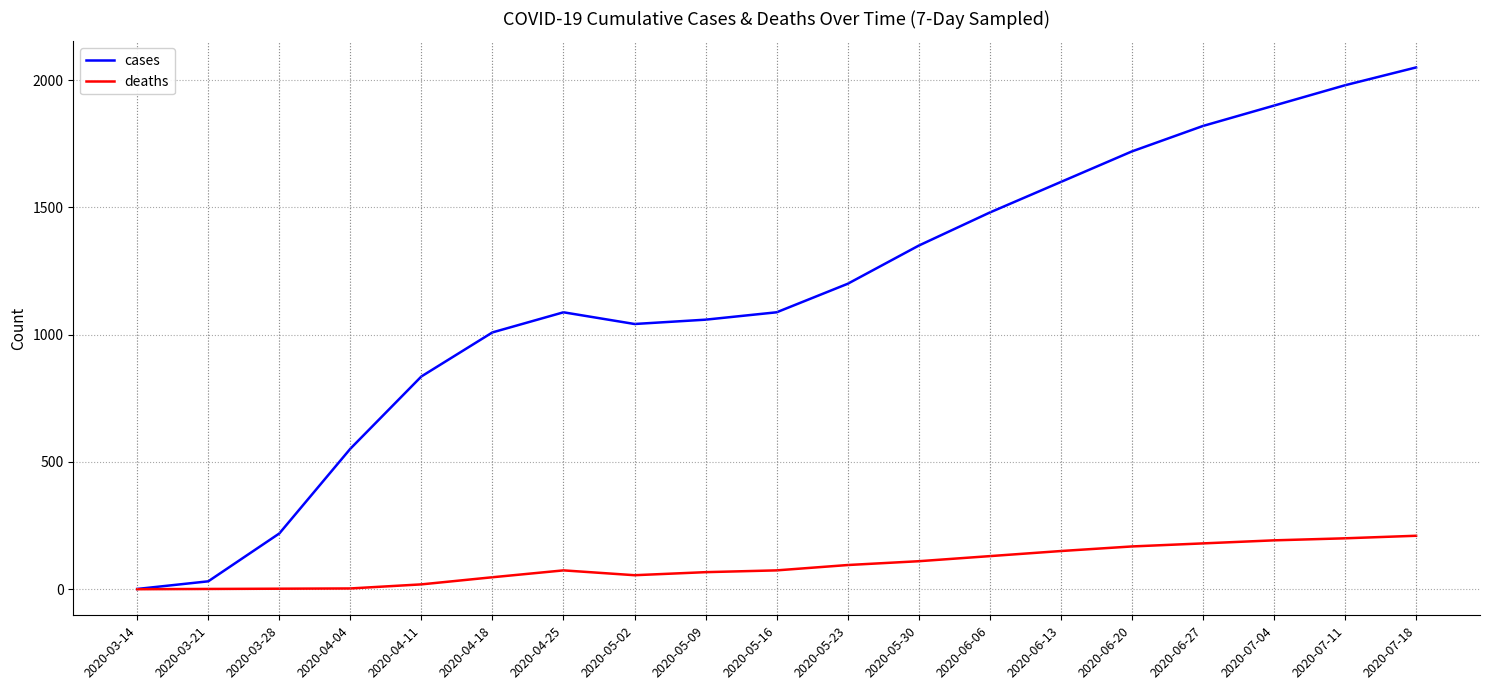

How many lines are shown in the chart?

2